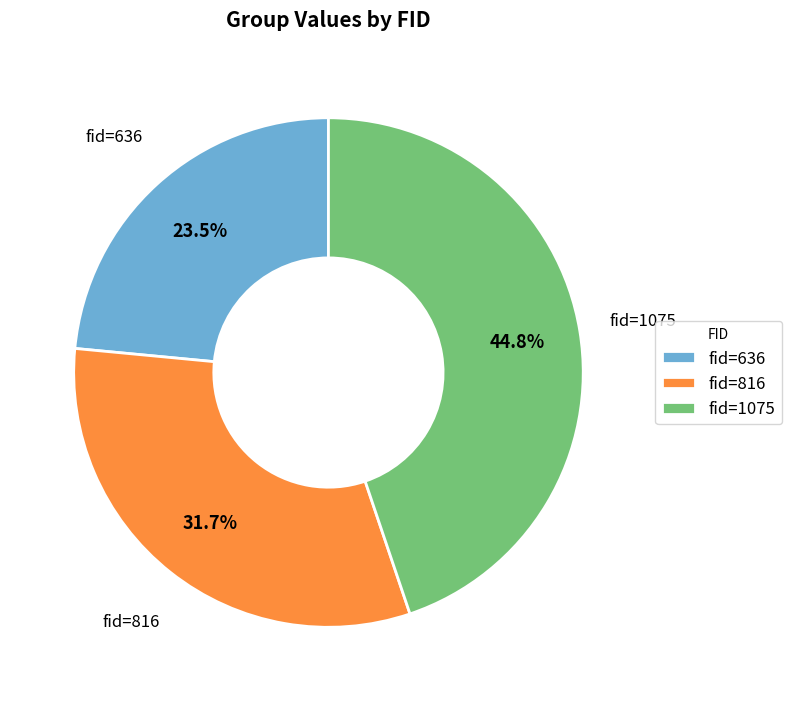

Do fid=636 and fid=1075 together represent more than half of the pie?

Yes